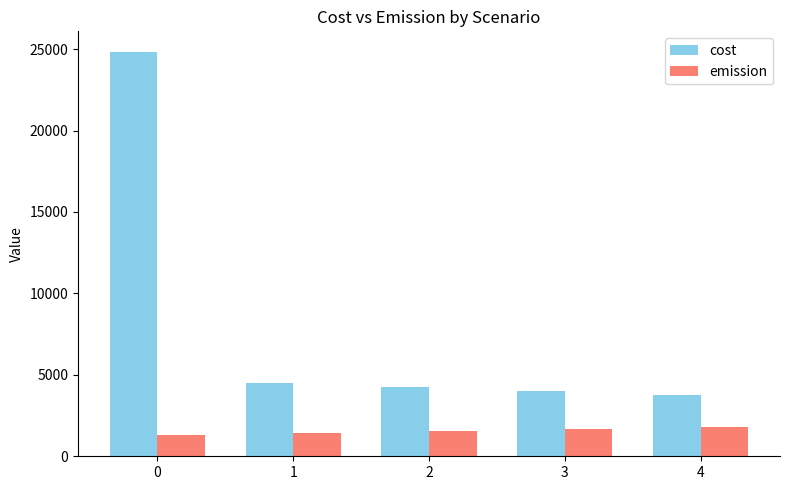

Rank the series at 2 from lowest to highest value.

emission, cost